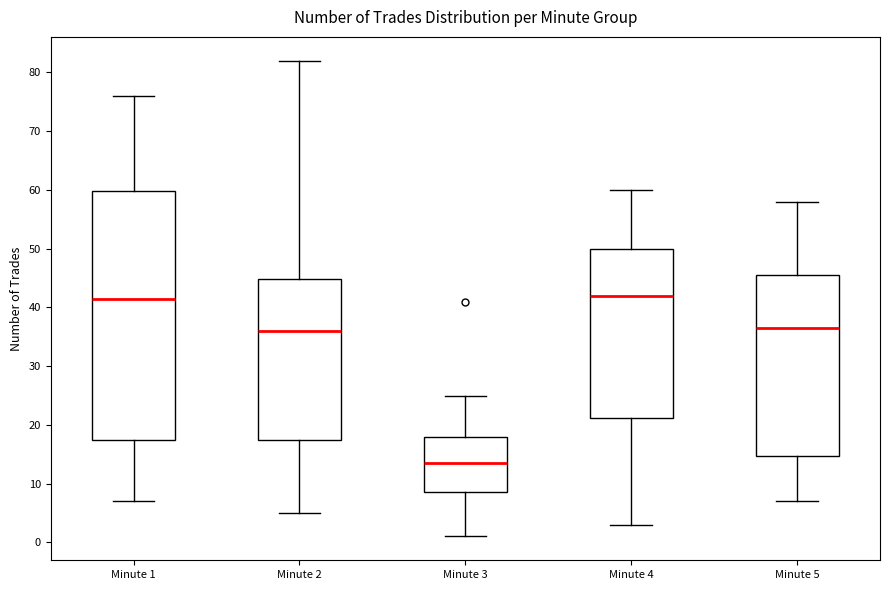

Reading left to right, transcribe this box plot: for each box, give where its median line is, the range the box spans, and where its two whiskers end, as read against the y-axis. The values are not printed on the chart, so give them approximately, as read against the axis.

Minute 1: median 42, box 18 to 60, whiskers 7 to 76
Minute 2: median 36, box 18 to 45, whiskers 5 to 82
Minute 3: median 14, box 9 to 18, whiskers 1 to 25
Minute 4: median 42, box 21 to 50, whiskers 3 to 60
Minute 5: median 37, box 15 to 46, whiskers 7 to 58